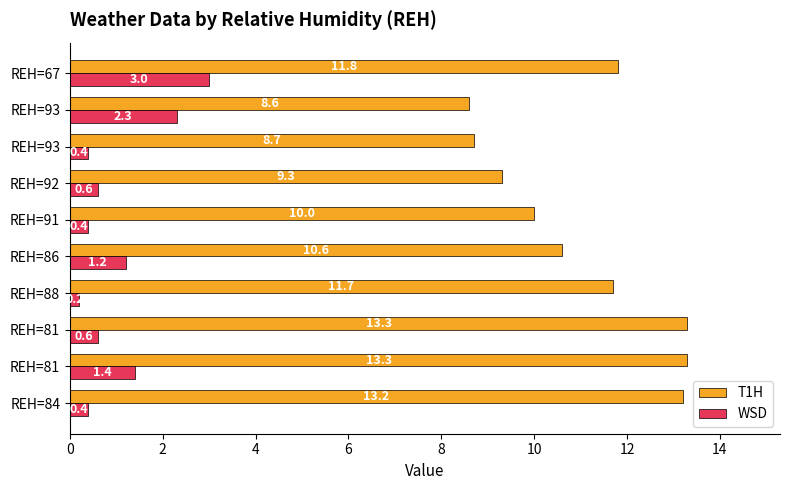

What are all the series names shown in the legend?

T1H, WSD